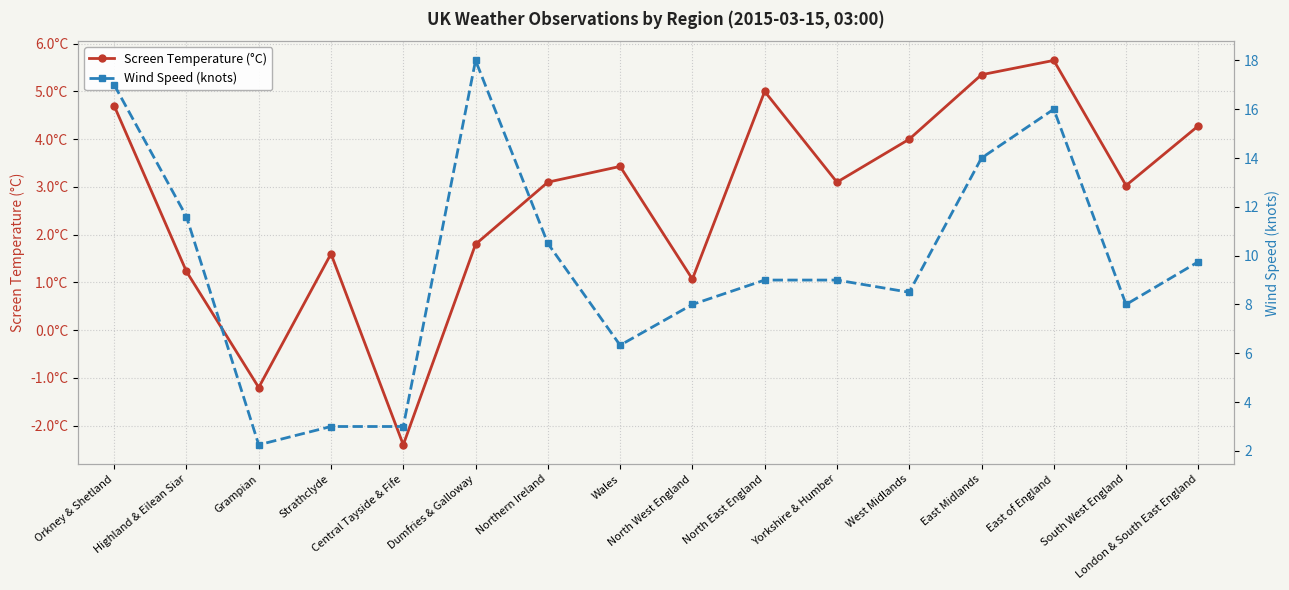

What is the maximum value shown in the chart?

18.0